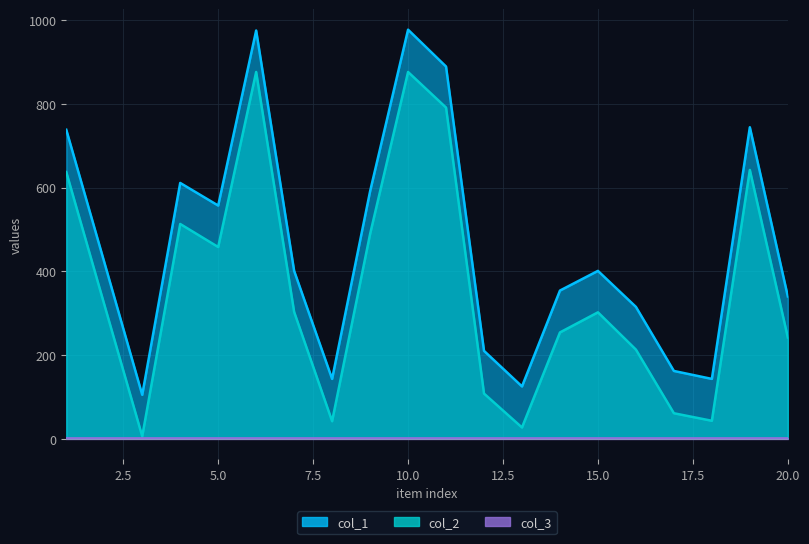

Which has a higher value, 12 or 19?

19